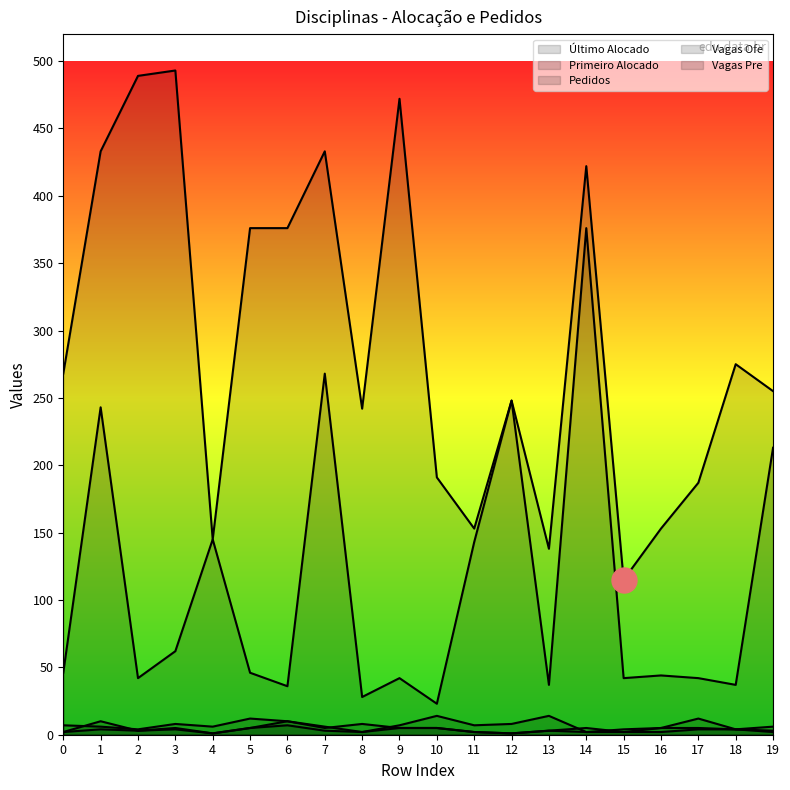

Is the value of Pedidos at 7 greater than the value of Primeiro Alocado at 9?

No